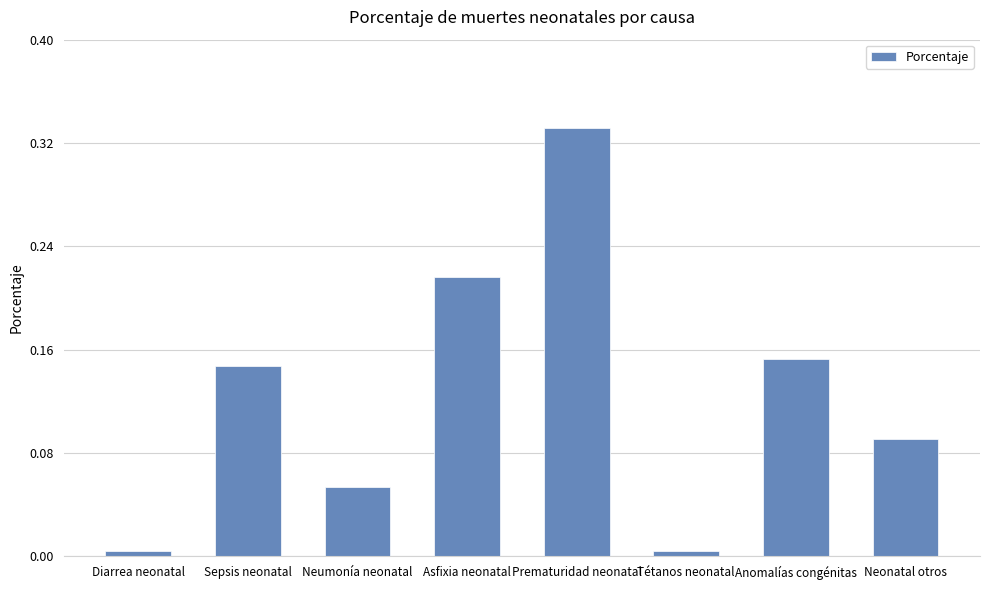

What is the sum of all values?

1.0